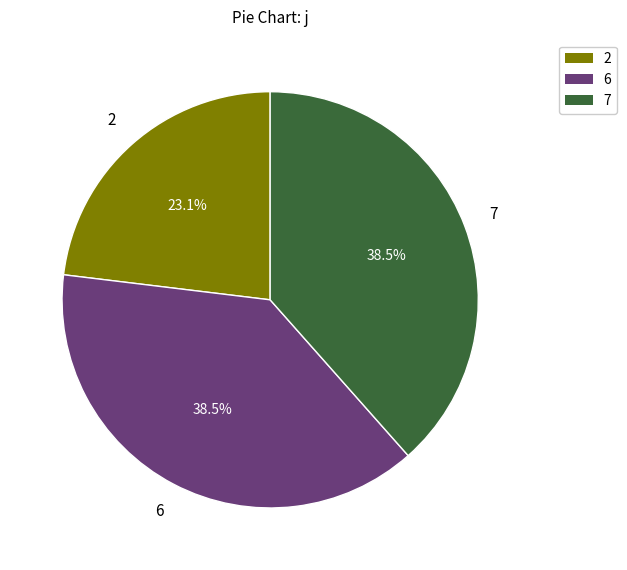

Does 2 represent more than half of the total?

No